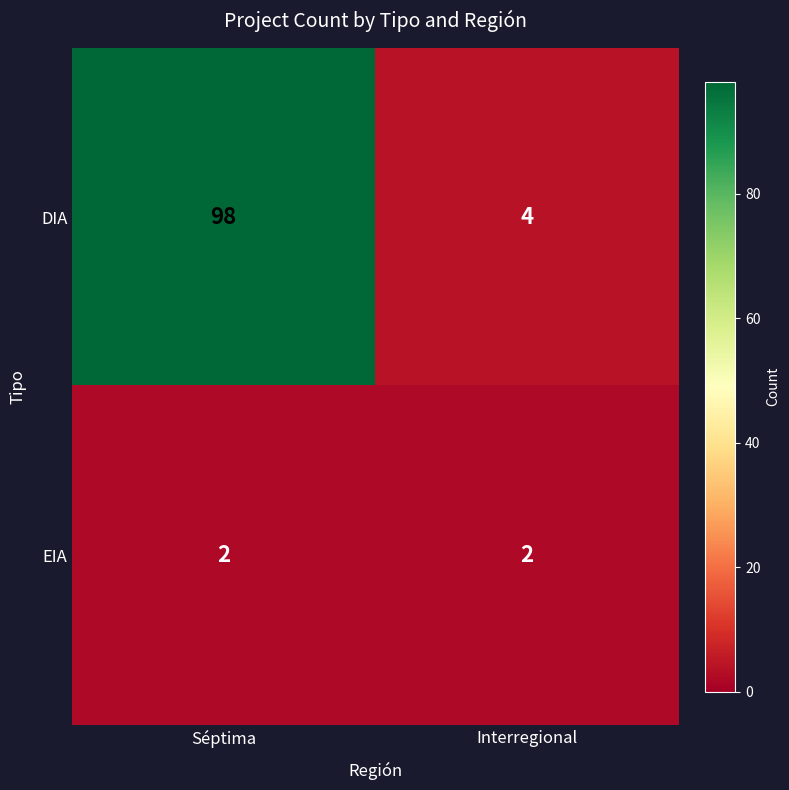

List the series in order of their overall mean, lowest first.

EIA, DIA